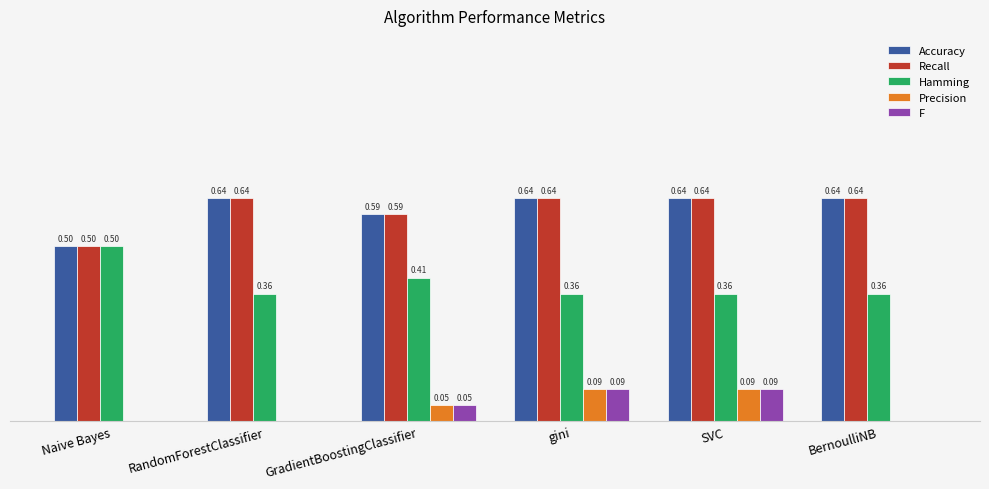

What are all the series names shown in the legend?

Accuracy, Recall, Hamming, Precision, F